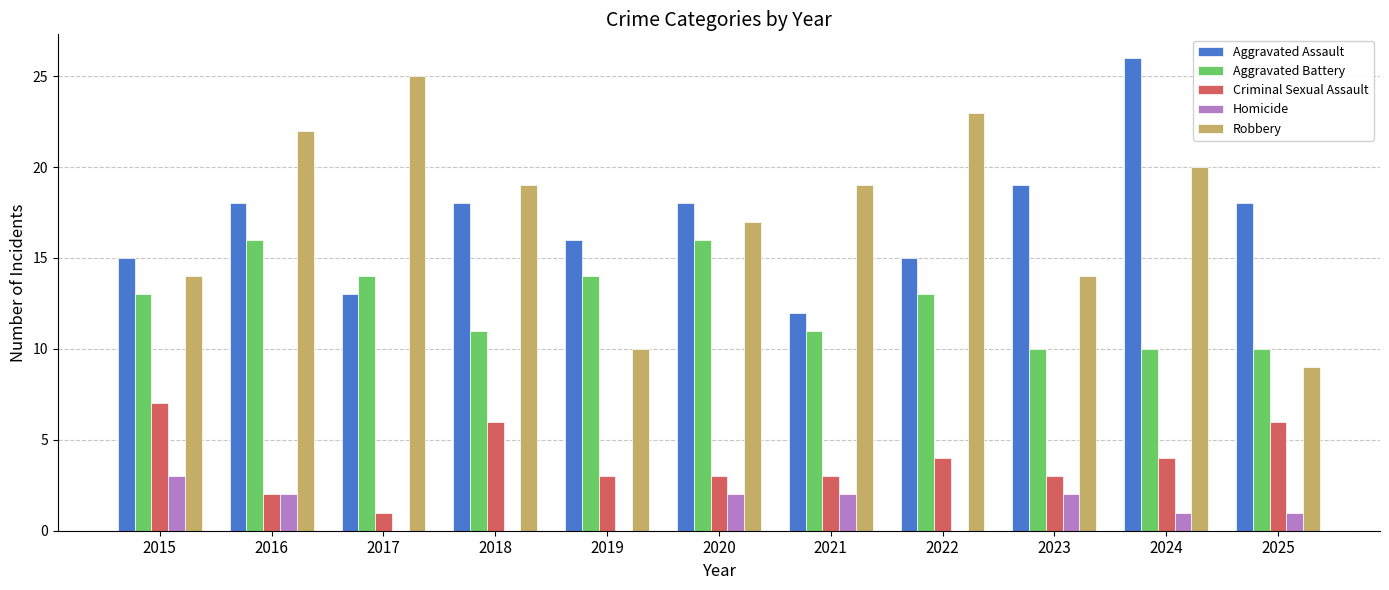

What is the sum of all Aggravated Battery values?

138